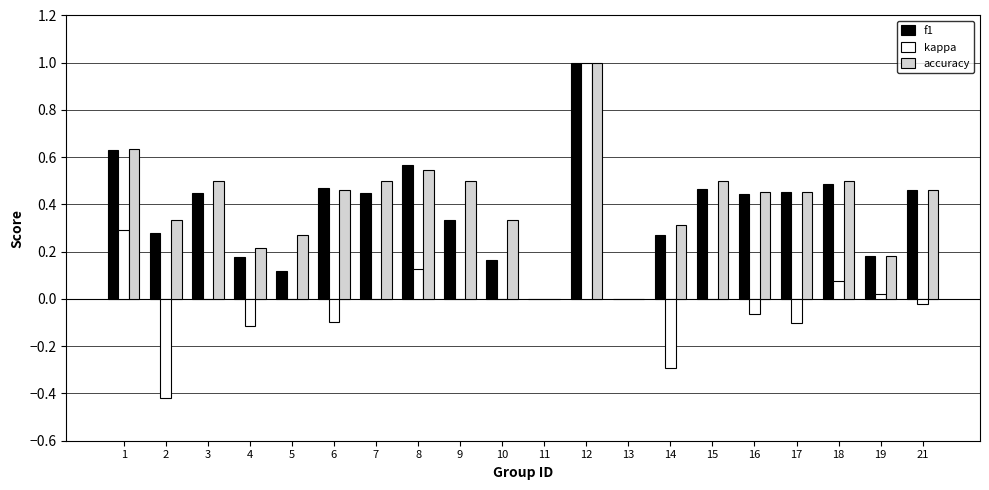

What is the maximum value for kappa?

1.0